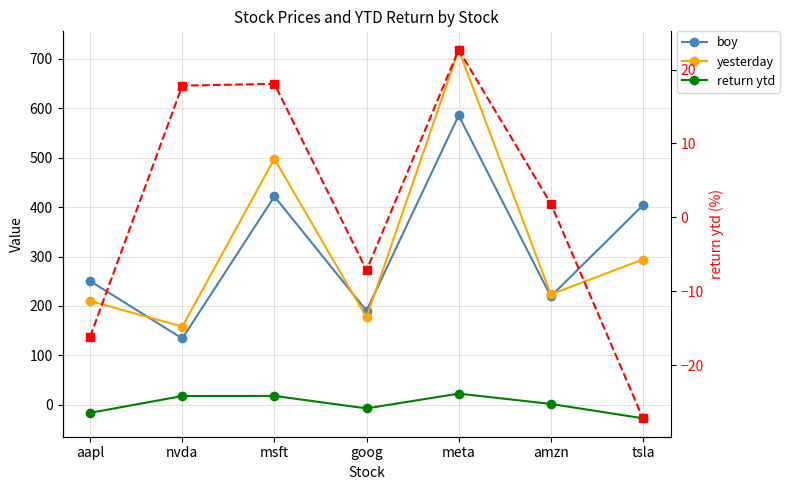

What is the difference between the maximum and minimum values in the boy series?

451.2